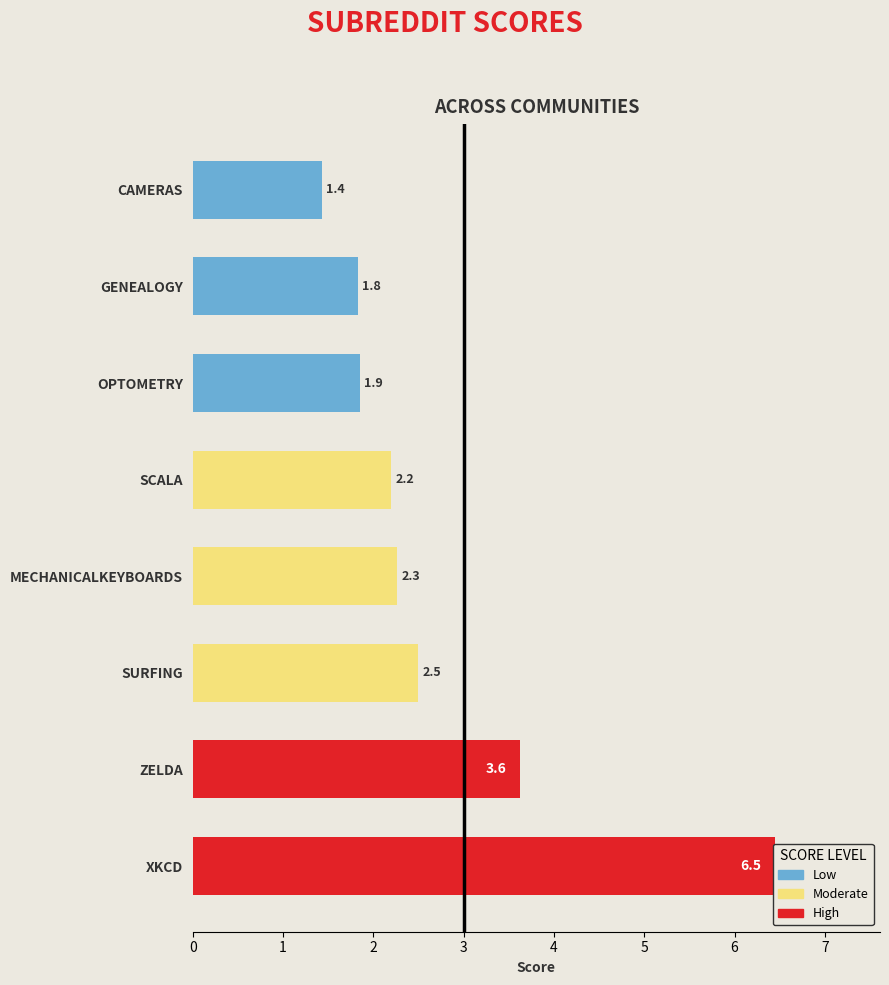

Which has a higher value, SURFING or OPTOMETRY?

OPTOMETRY